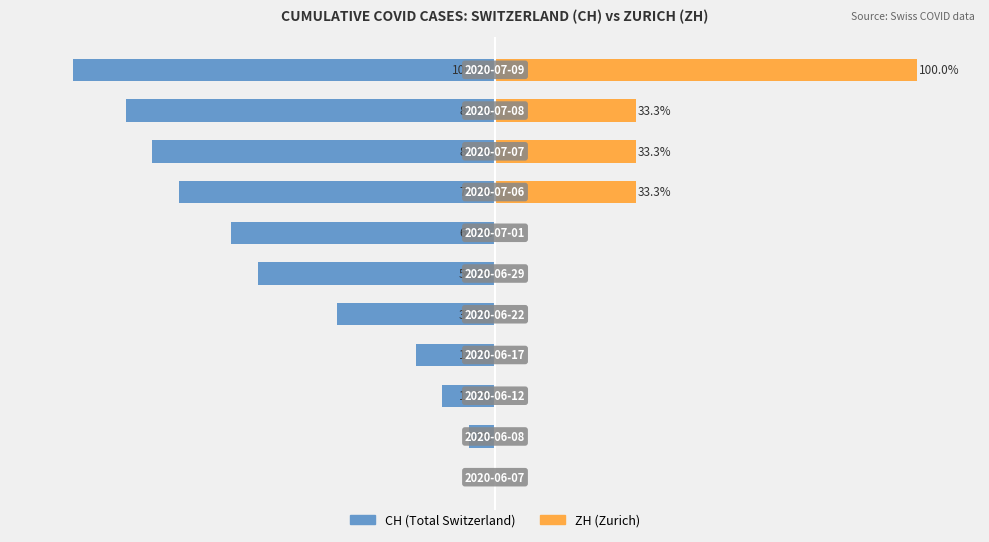

How many groups of bars are there?

11